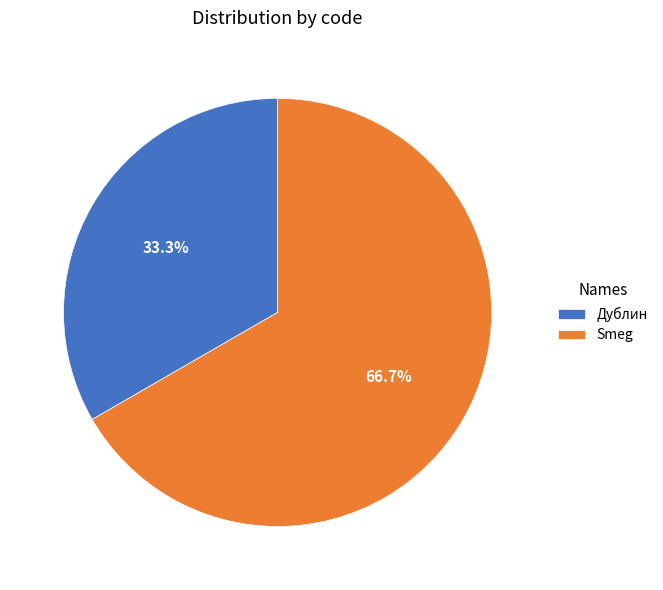

To the nearest percent, what portion does Smeg represent?

67%